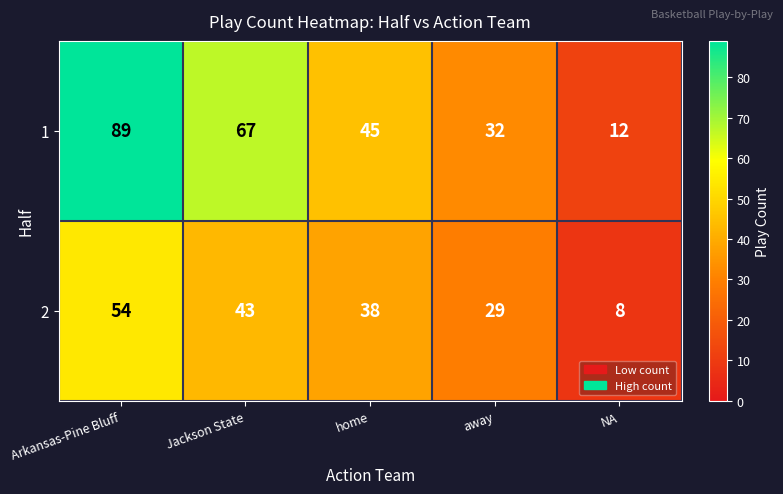

Reading left to right, extract all data points from this chart.

1: 89	67	45	32	12
2: 54	43	38	29	8